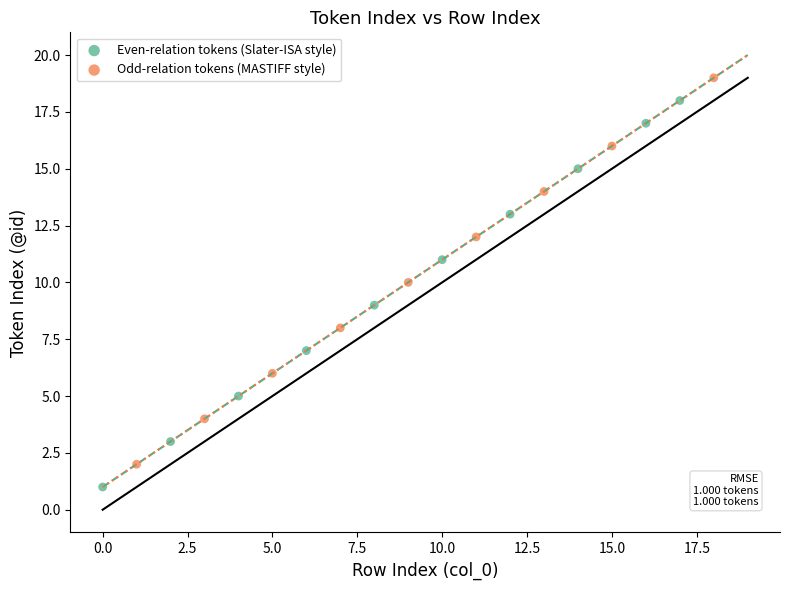

Which series contains the highest Y value?

Odd-relation tokens (MASTIFF style)